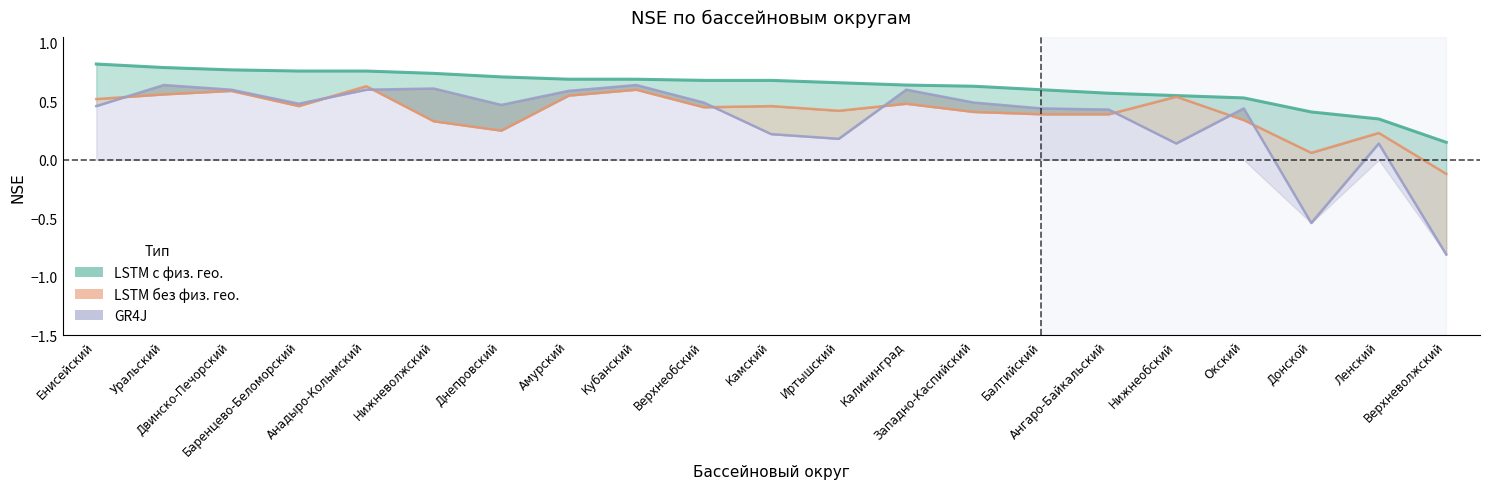

How many values in the GR4J series are below 0?

2